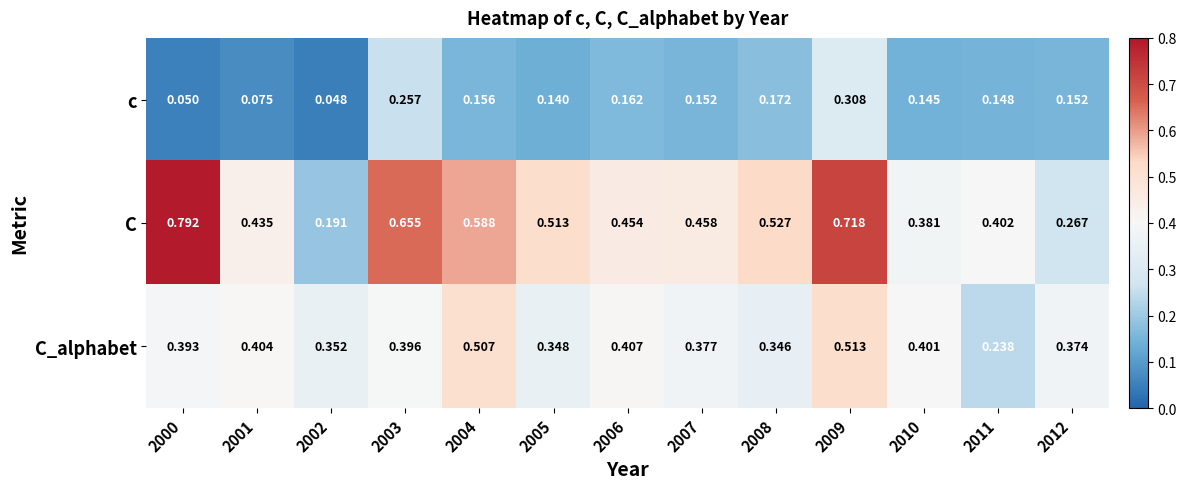

Is the value of c at 2001 greater than the value of C_alphabet at 2001?

No